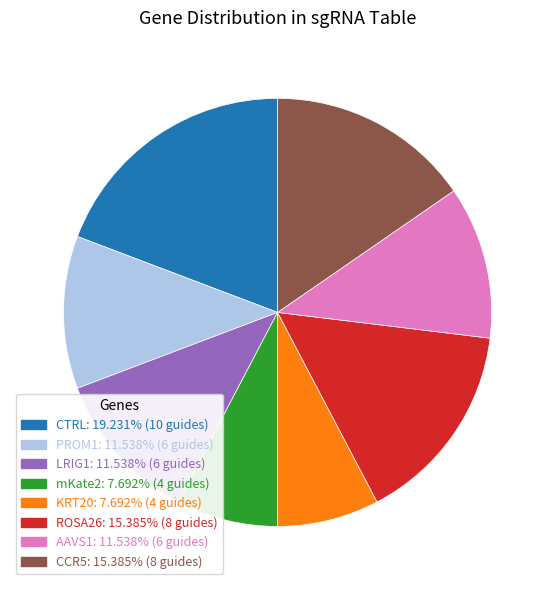

Combined, do KRT20 and CTRL account for over 50%?

No